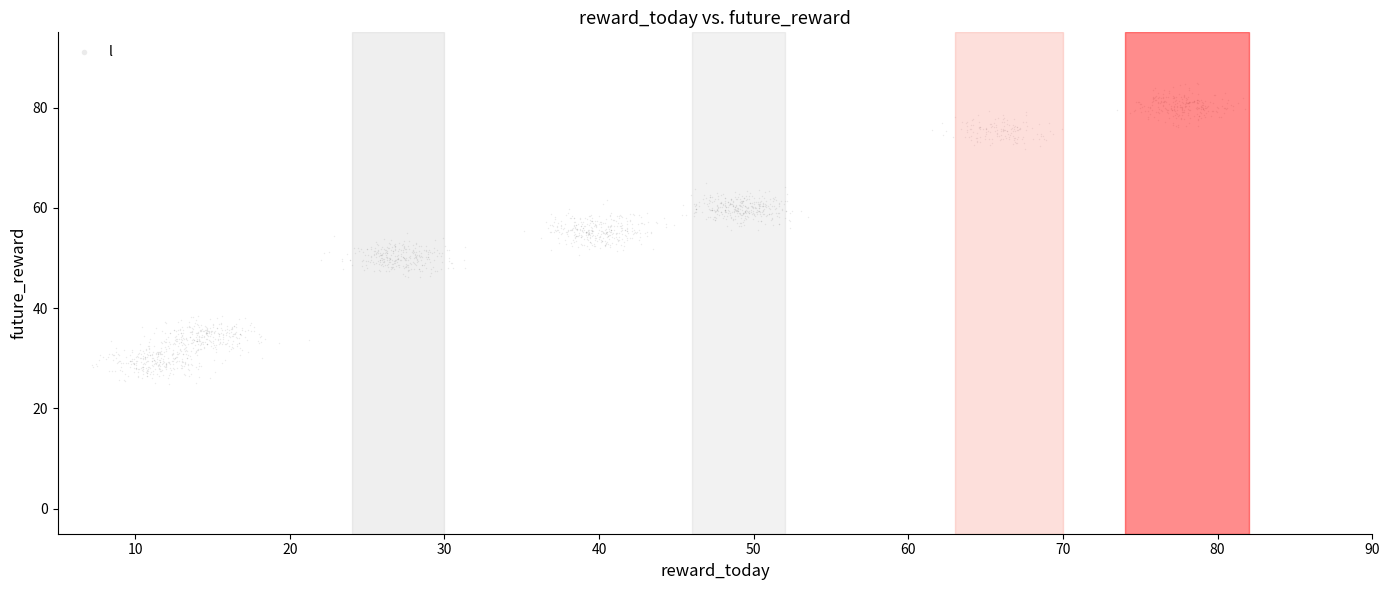

What is the range of Y values (max minus min)?

60.1